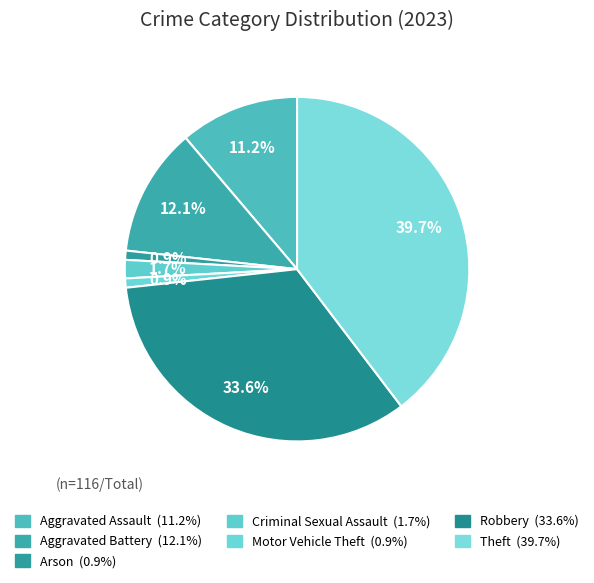

Count the number of slices in the pie.

7